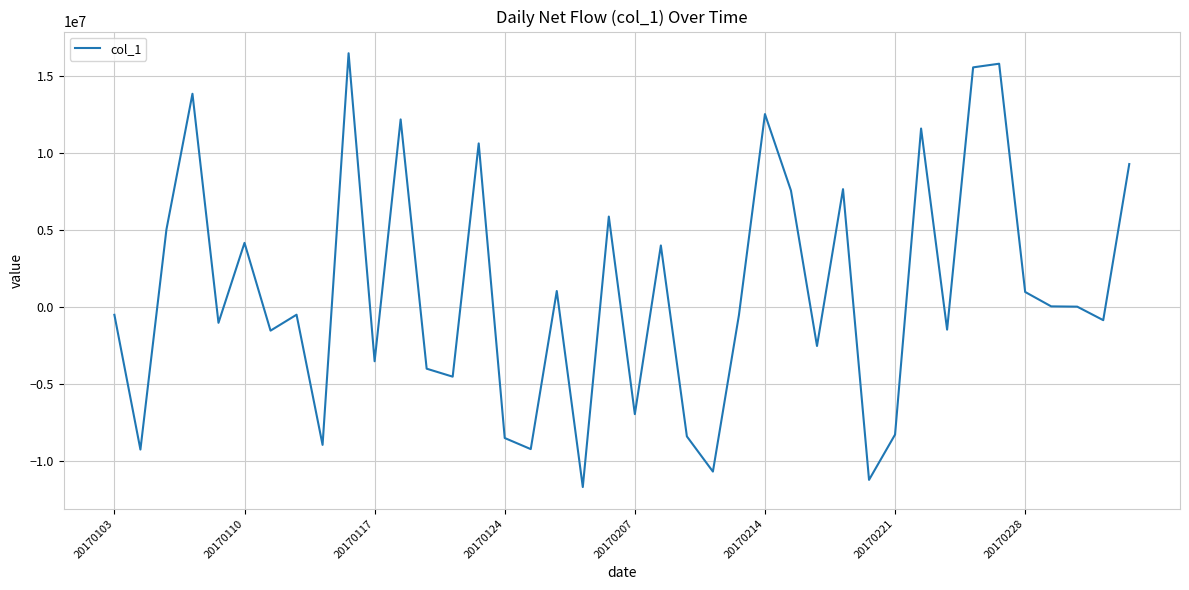

What is the maximum value shown in the chart?

16482401.2